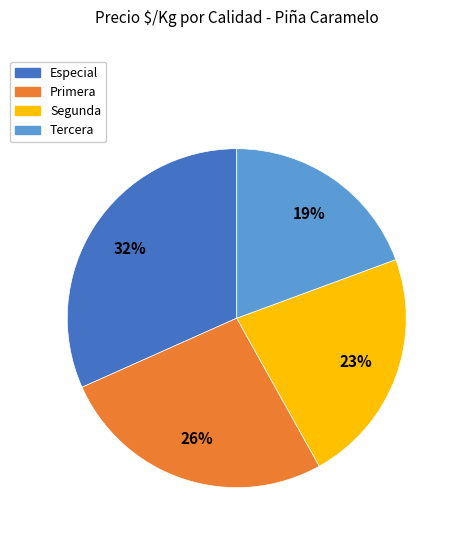

Is there a majority slice in this chart?

No